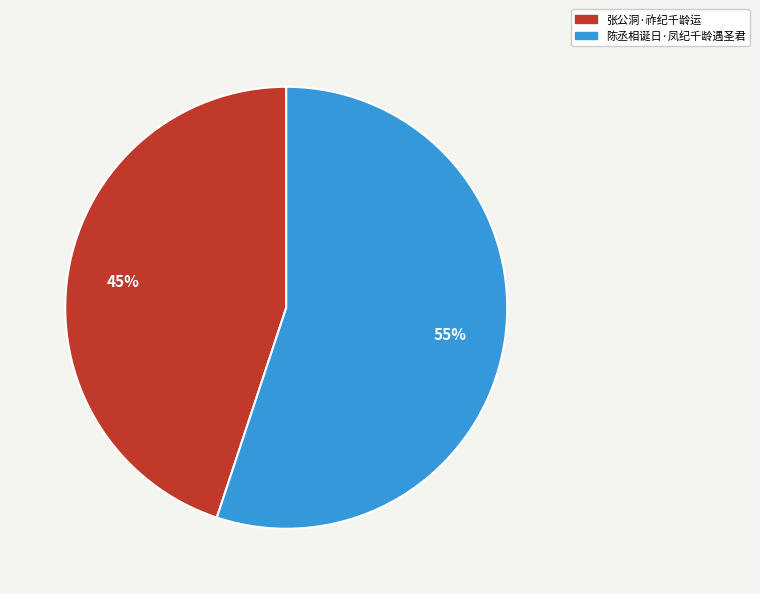

True or false: 张公洞·祚纪千龄运 accounts for 45% of the total.

True